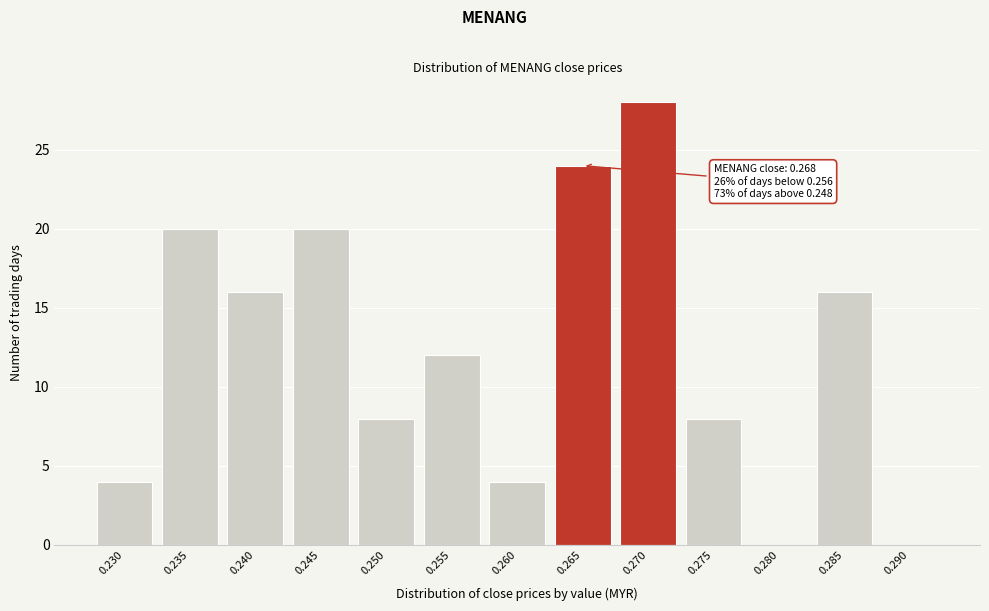

Reading right to left, list all the values displayed in this chart.

0.290=0	0.285=16	0.280=0	0.275=8	0.270=28	0.265=24	0.260=4	0.255=12	0.250=8	0.245=20	0.240=16	0.235=20	0.230=4